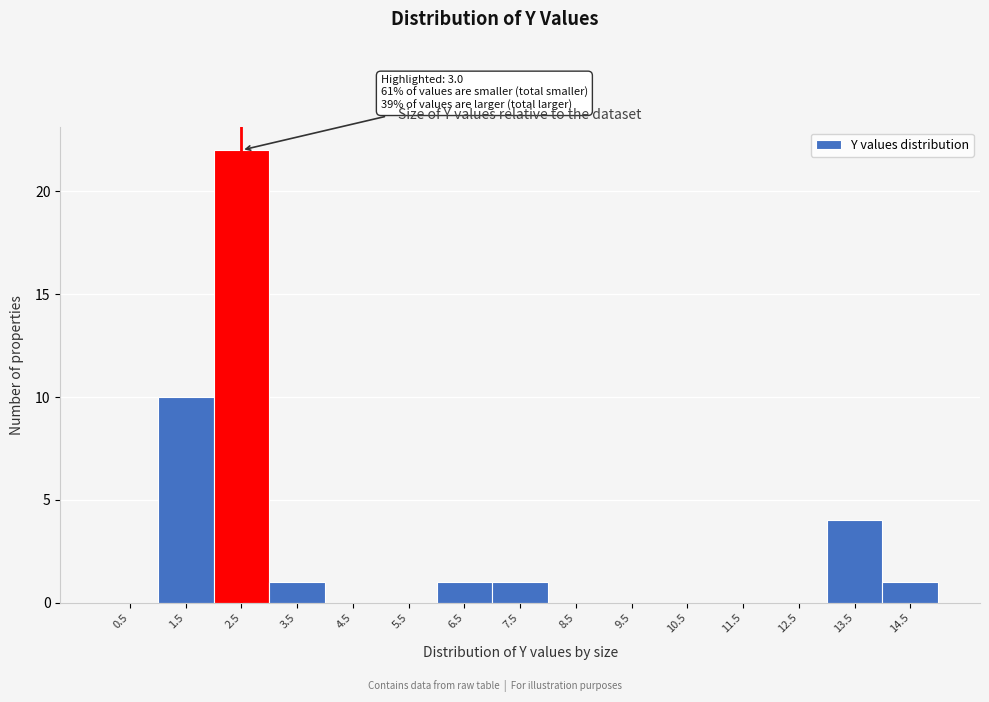

Reading left to right, list all the values displayed in this chart.

0.5=0	1.5=10	2.5=22	3.5=1	4.5=0	5.5=0	6.5=1	7.5=1	8.5=0	9.5=0	10.5=0	11.5=0	12.5=0	13.5=4	14.5=1